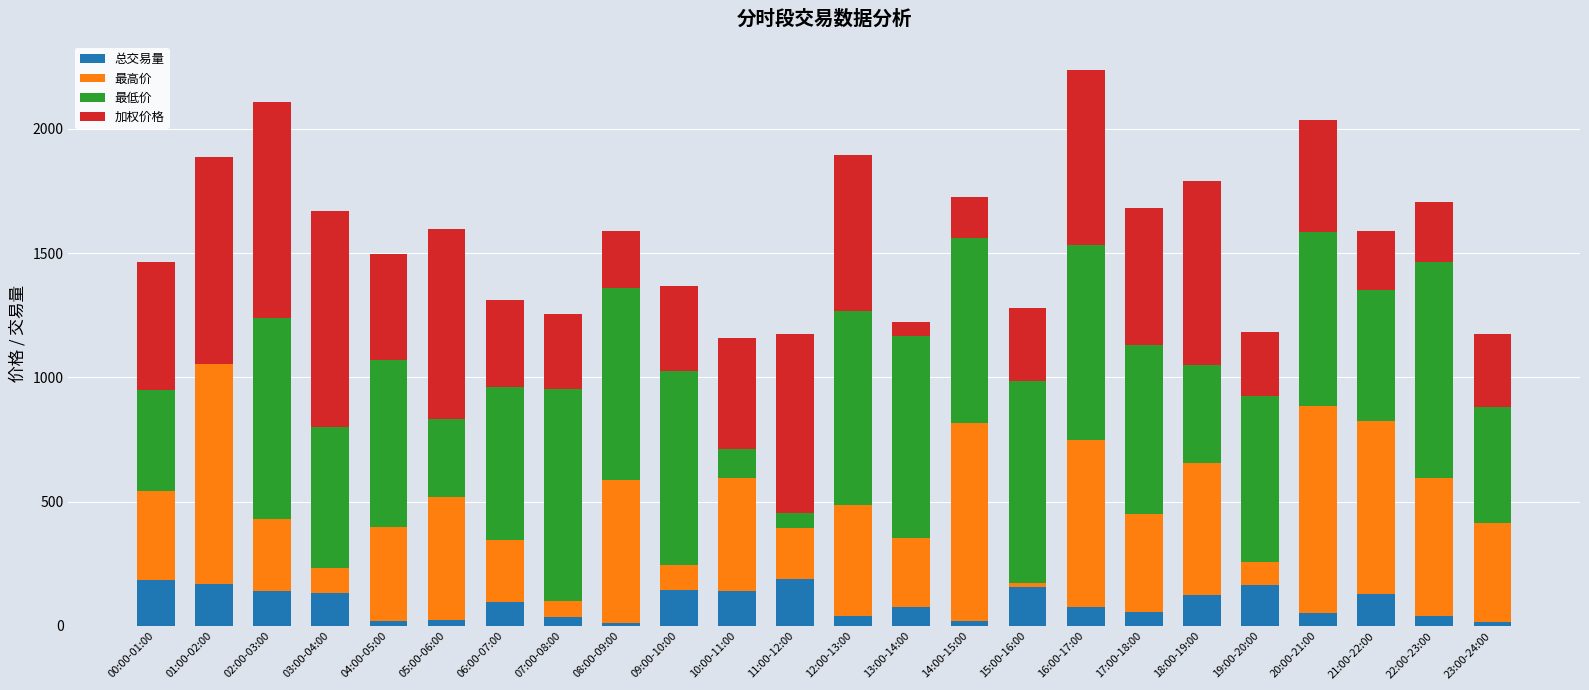

What is the sum of all 总交易量 values?

2242.6